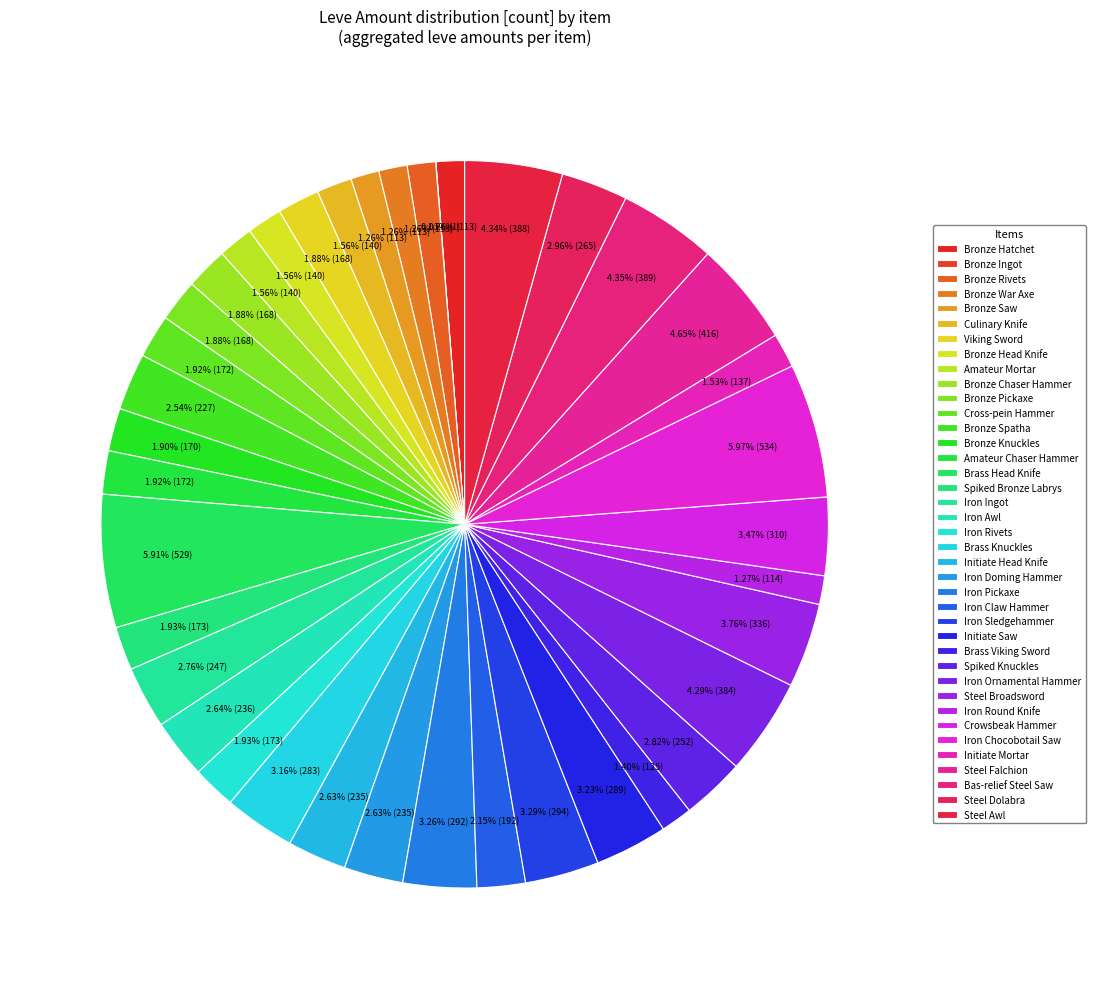

Is there any slice that represents more than half of the pie?

No